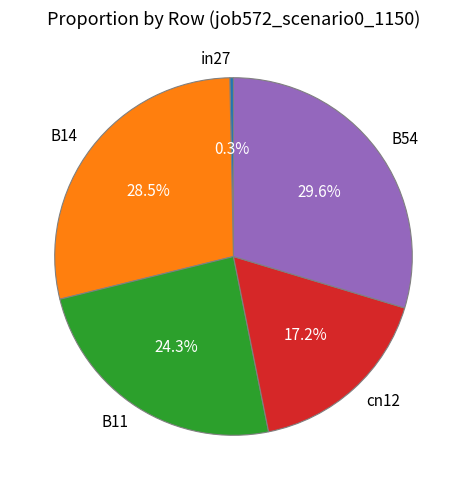

Is there a majority slice in this chart?

No